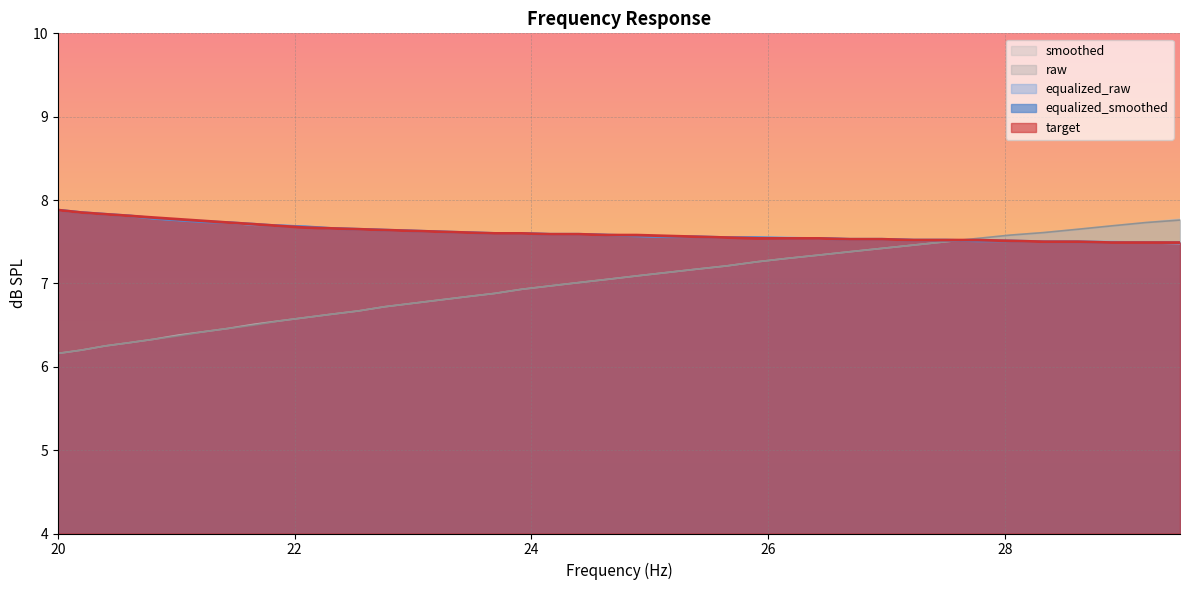

What is the greatest value displayed?

7.9